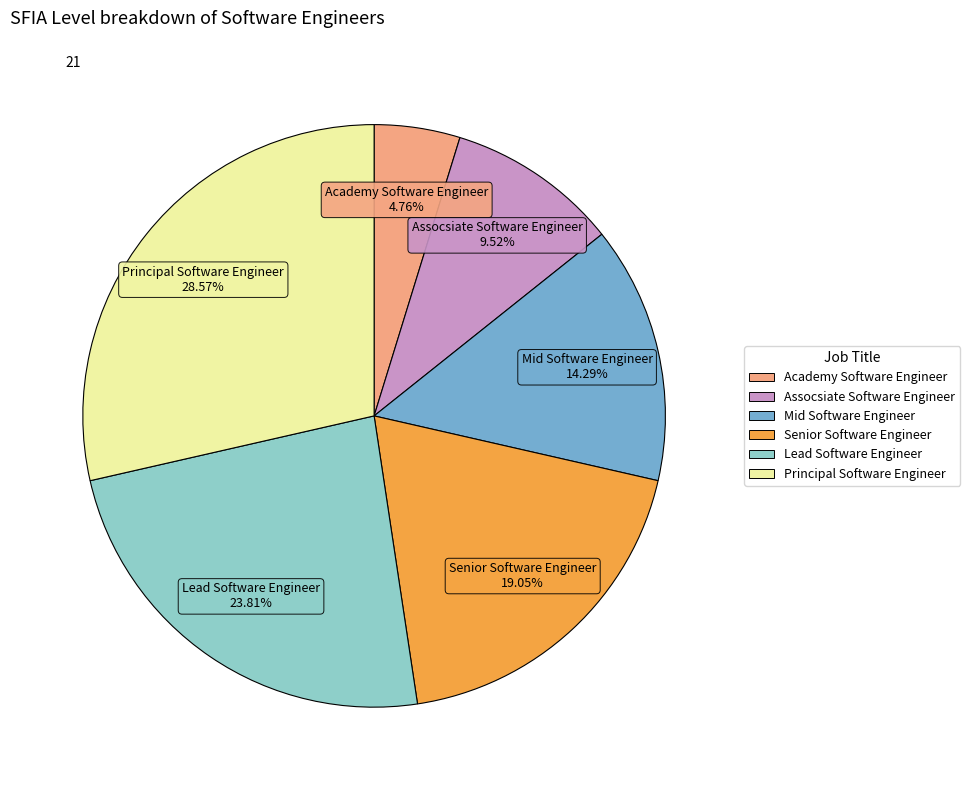

Which has a higher value, Lead Software Engineer or Assocsiate Software Engineer?

Lead Software Engineer